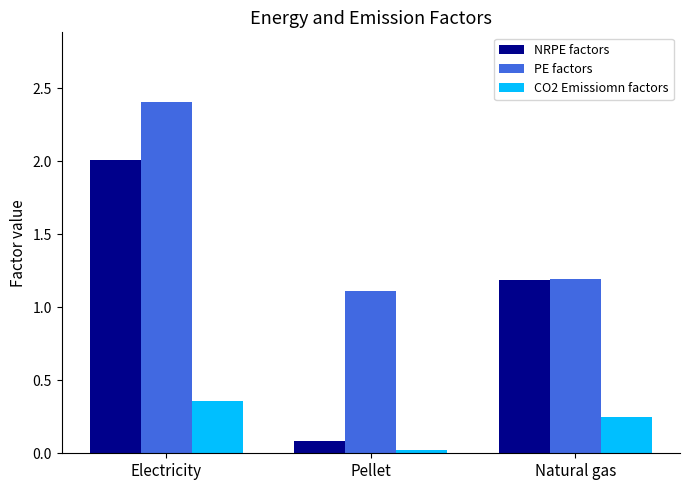

At which category does the chart reach its minimum across all series?

Pellet